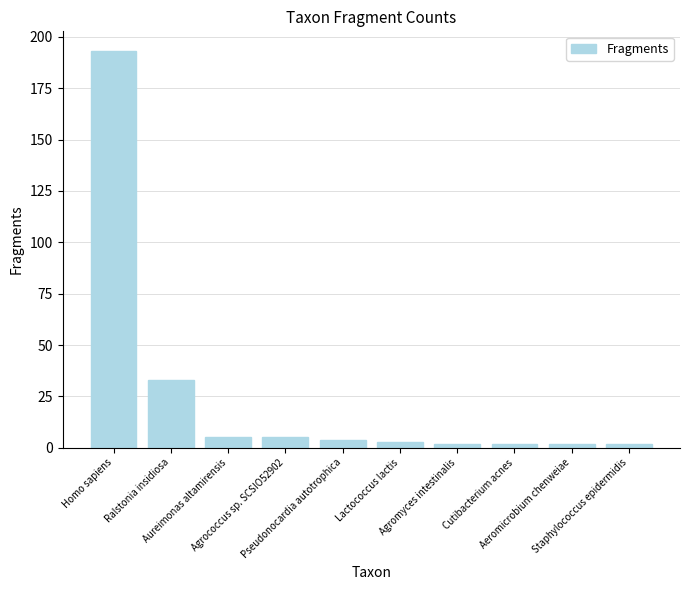

At which label is the value closest to 97?

Ralstonia insidiosa